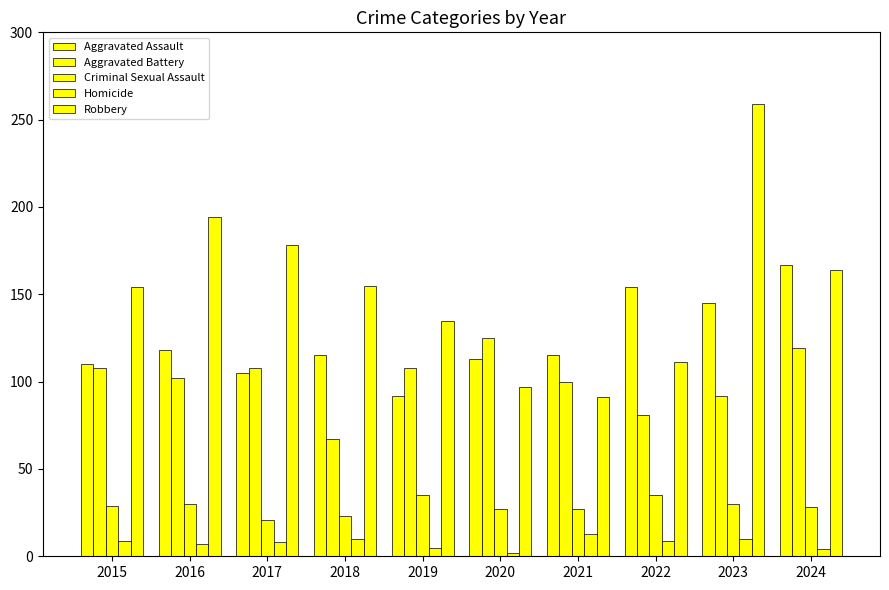

How many data points in Criminal Sexual Assault are less than 29?

5